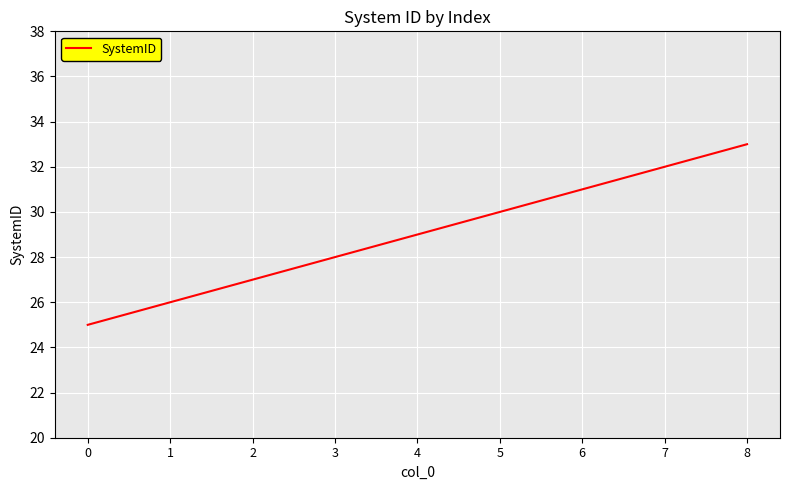

What is the difference between the values at 6 and 2?

4